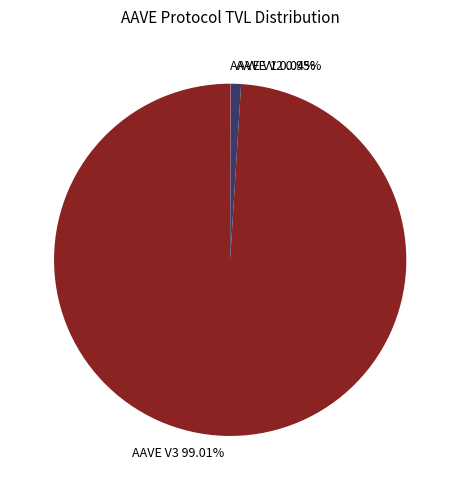

To the nearest percent, what is the average slice percentage?

33%